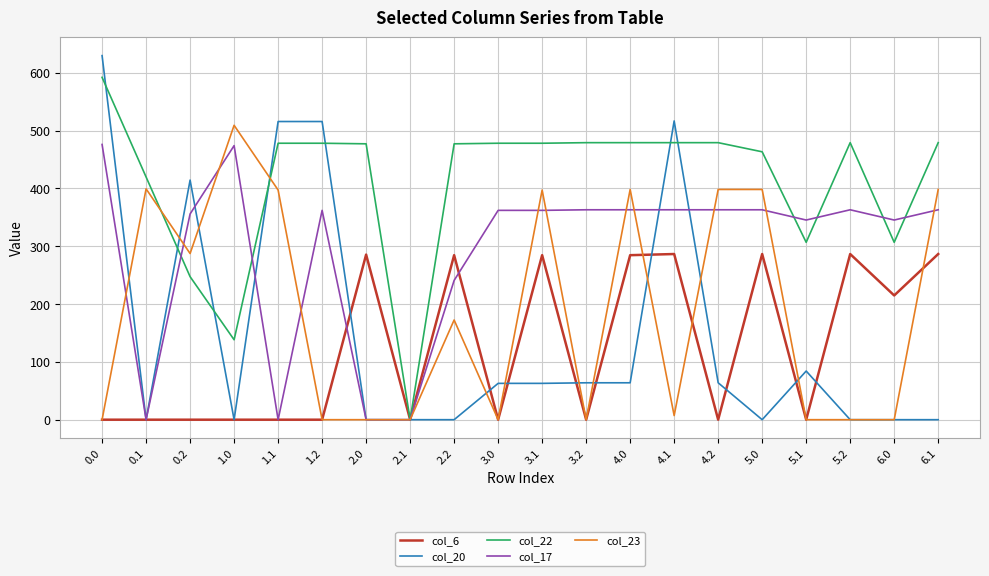

Which series changed the most between 2.0 and 2.2?

col_17